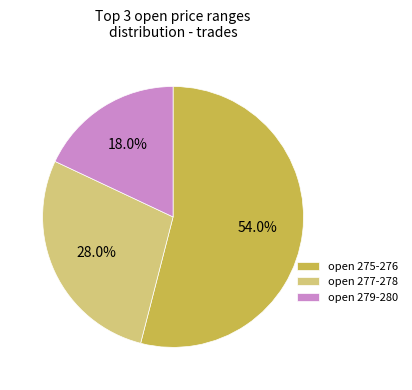

What is the ratio of the value at open 279-280 to the value at open 275-276?

0.3